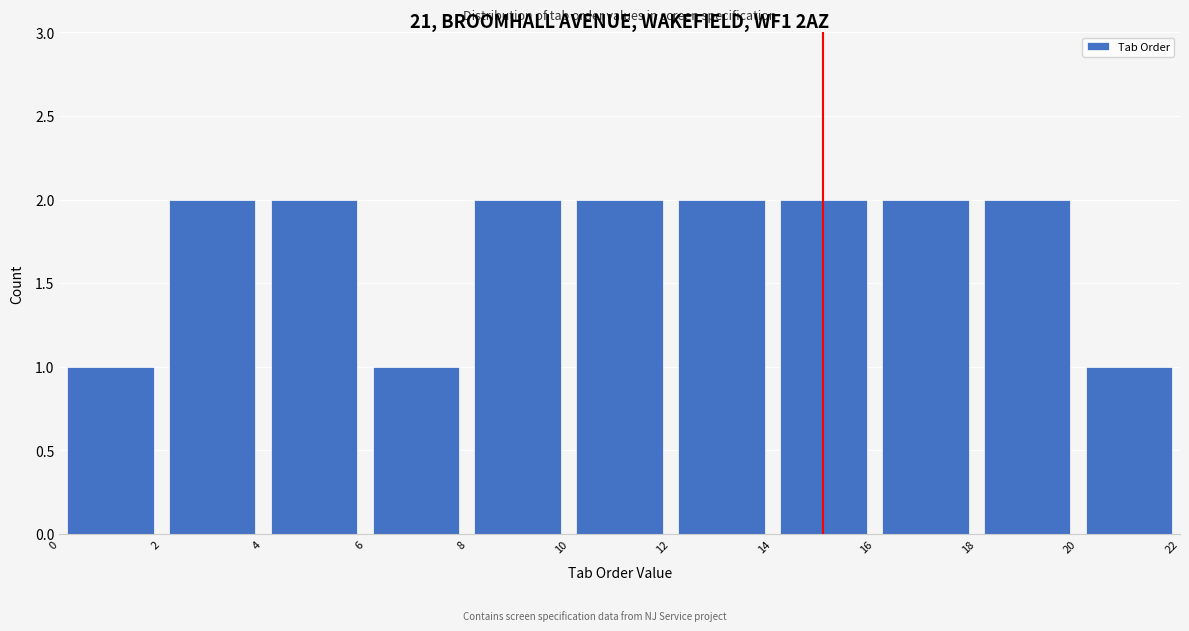

What is the height of the bar covering 20 to 22 on the x-axis? The values are not printed on the chart, so give them approximately, as read against the axis.

1